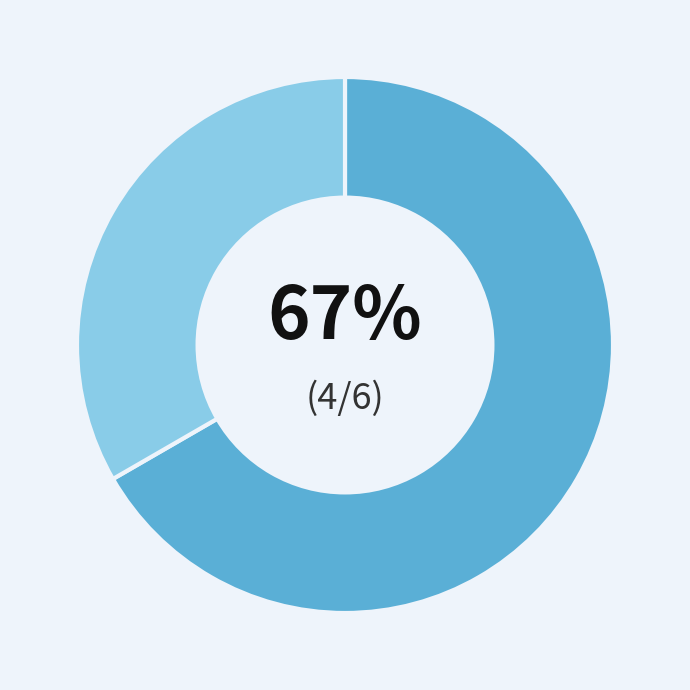

Count the number of slices in the pie.

2